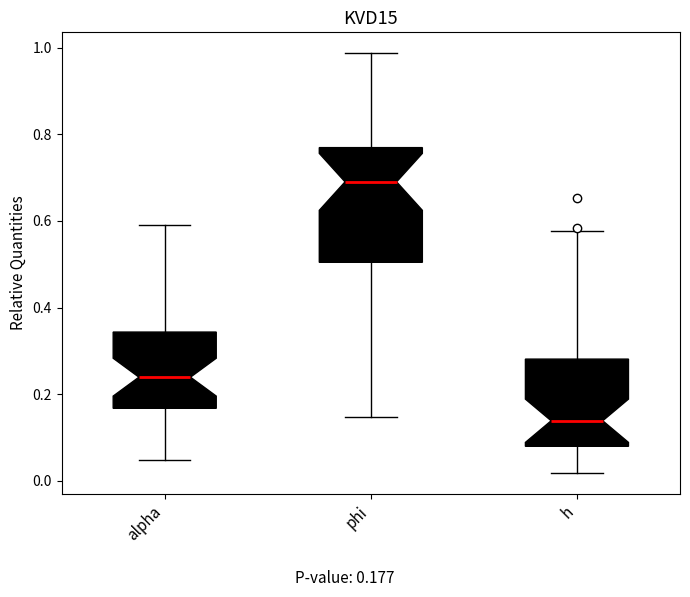

Reading left to right, read every box against the y-axis: the position of its median line, the range the box covers, and the ends of its whiskers. The values are not printed on the chart, so give them approximately, as read against the axis.

alpha: median 0.24, box 0.16 to 0.34, whiskers 0.04 to 0.60
phi: median 0.70, box 0.50 to 0.76, whiskers 0.14 to 0.98
h: median 0.14, box 0.08 to 0.28, whiskers 0.02 to 0.58